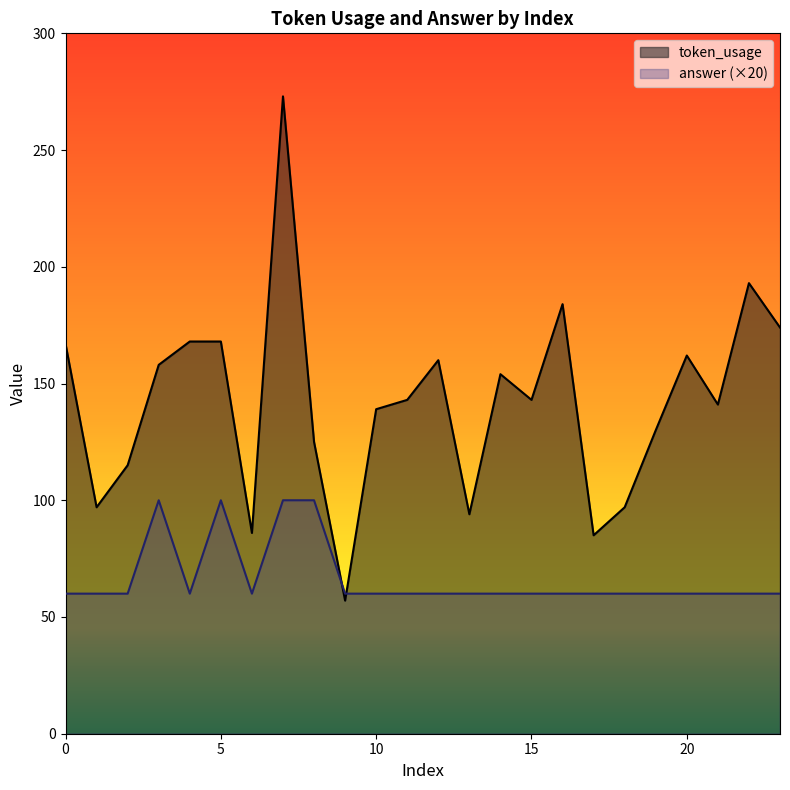

In token_usage, how many points are lower than both neighbors (excluding endpoints)?

7